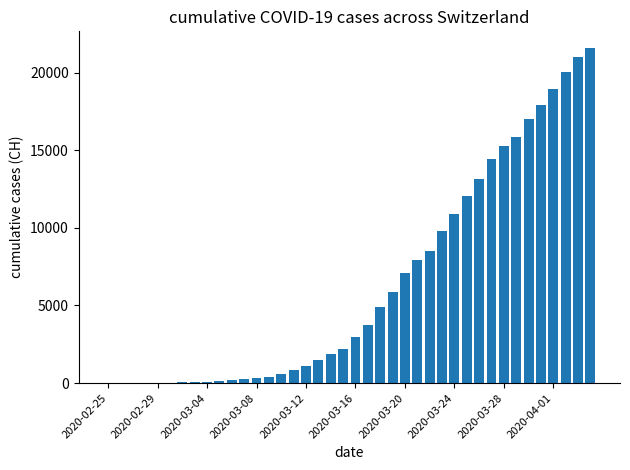

What is the sum of all values?

258697